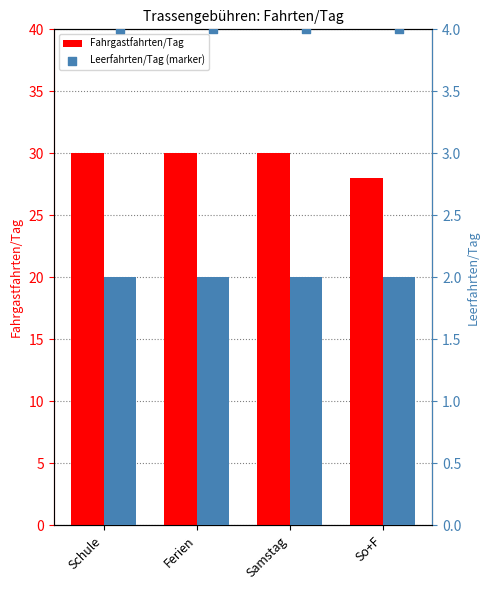

Is the value of Fahrgastfahrten/Tag at Samstag greater than the value of Leerfahrten/Tag (marker) at Ferien?

Yes